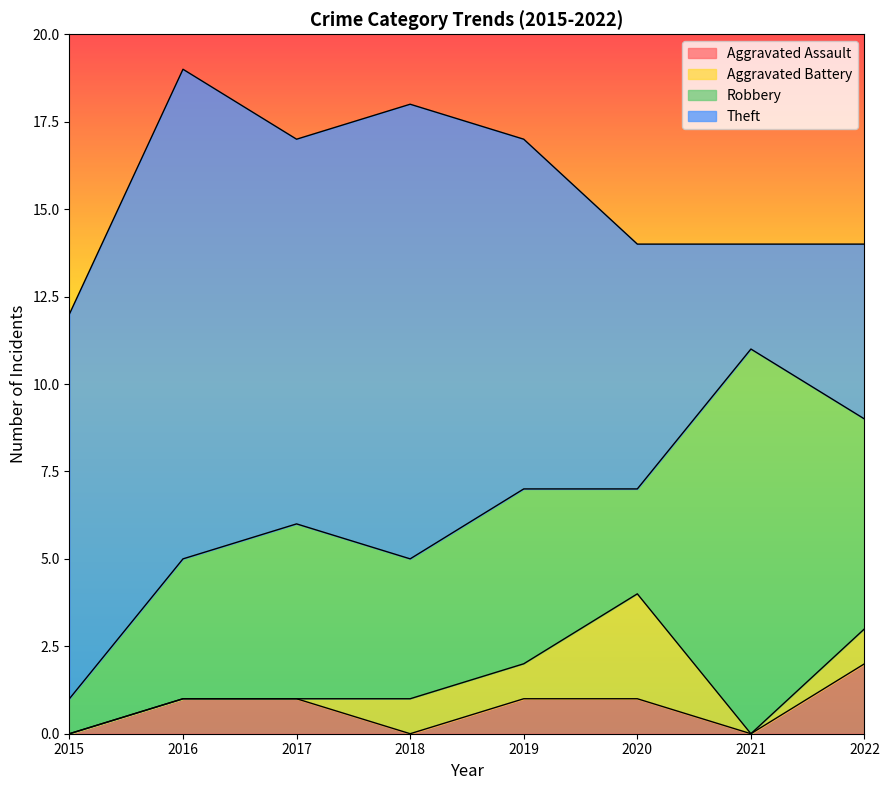

Which label corresponds to the smallest value in the chart?

2015